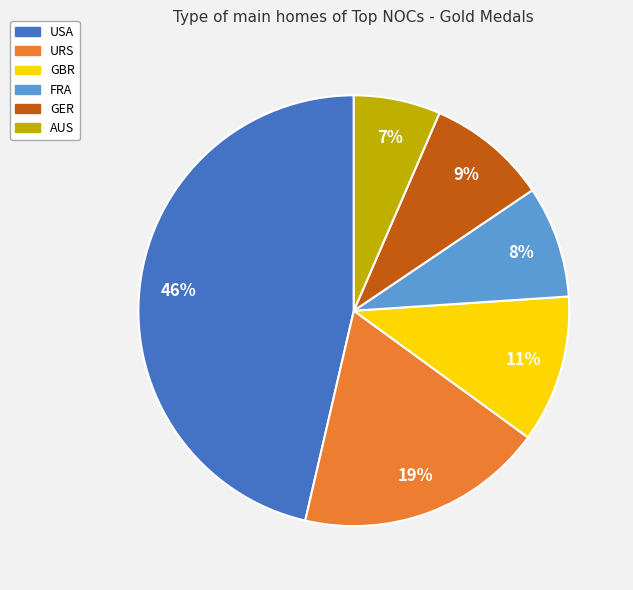

Does GBR represent more than half of the total?

No